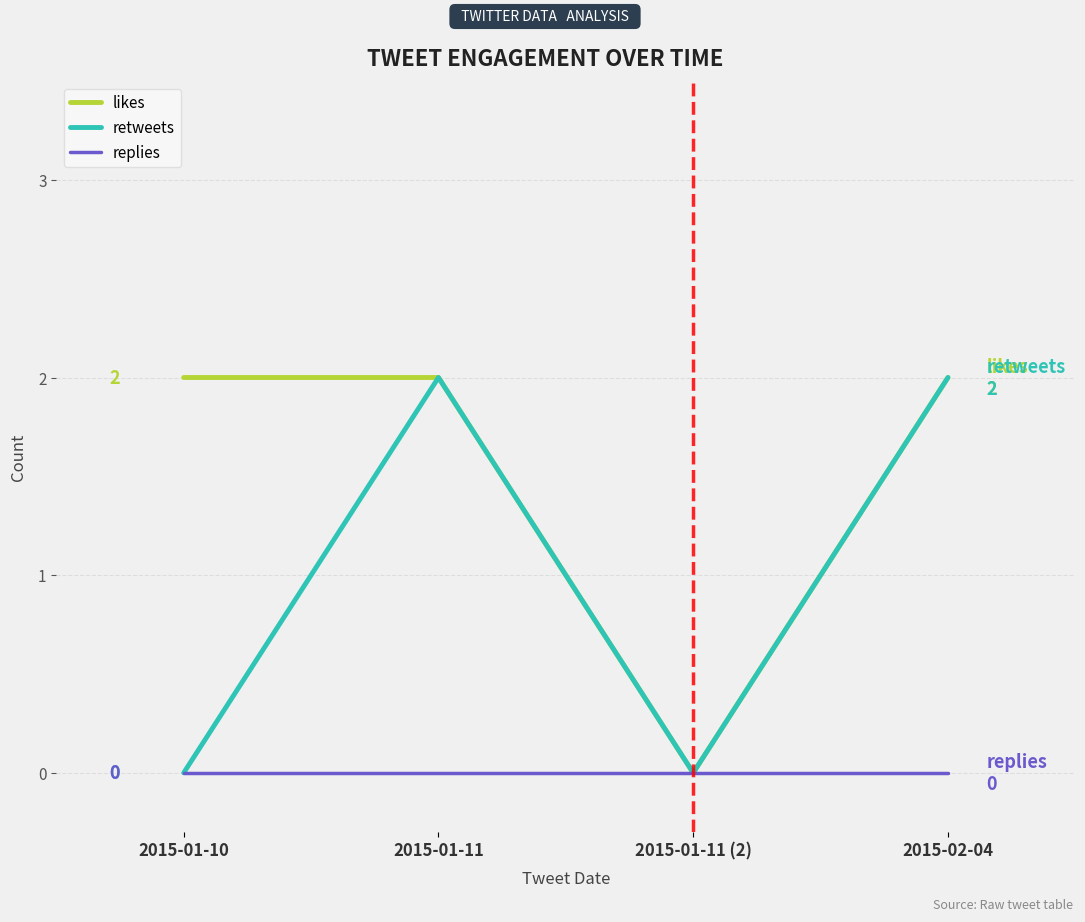

True or false: likes has a value of 3 at 2015-02-04.

False